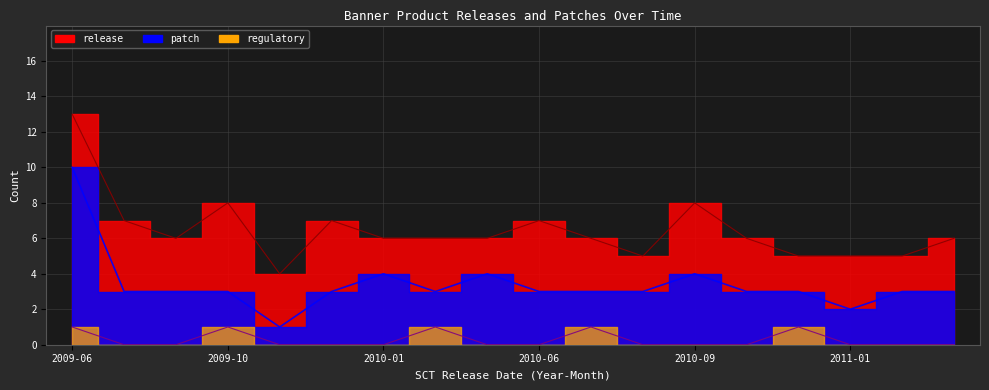

How many categories are shown in the chart?

18